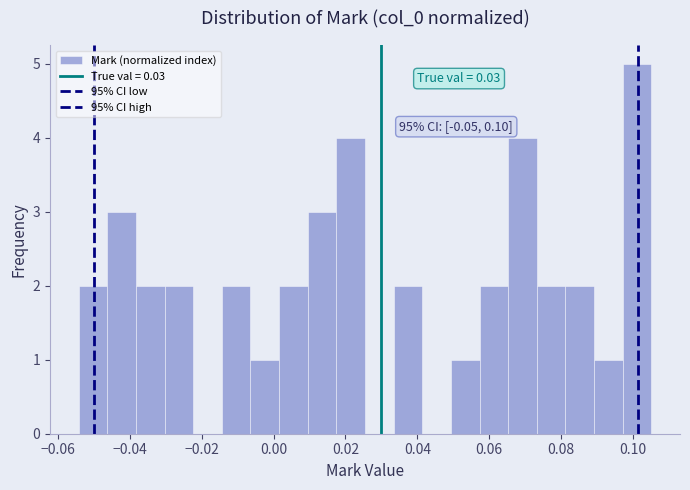

Read against the x-axis, roughly where is the centre of the tallest bar?

0.102